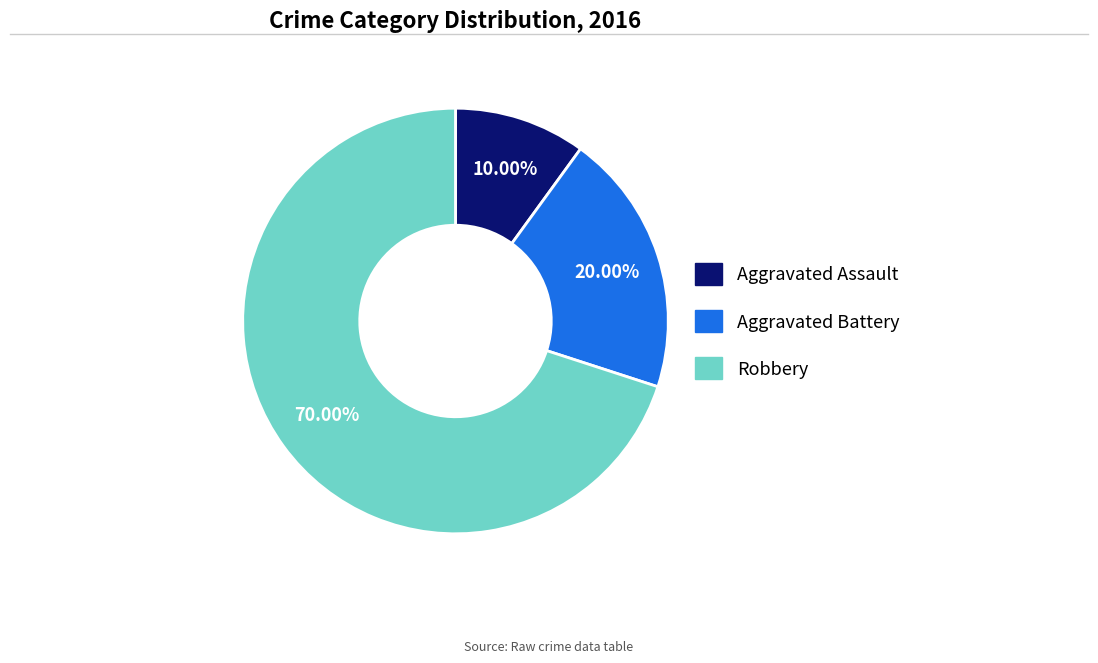

What is the total percentage of Robbery and Aggravated Assault?

80.0%